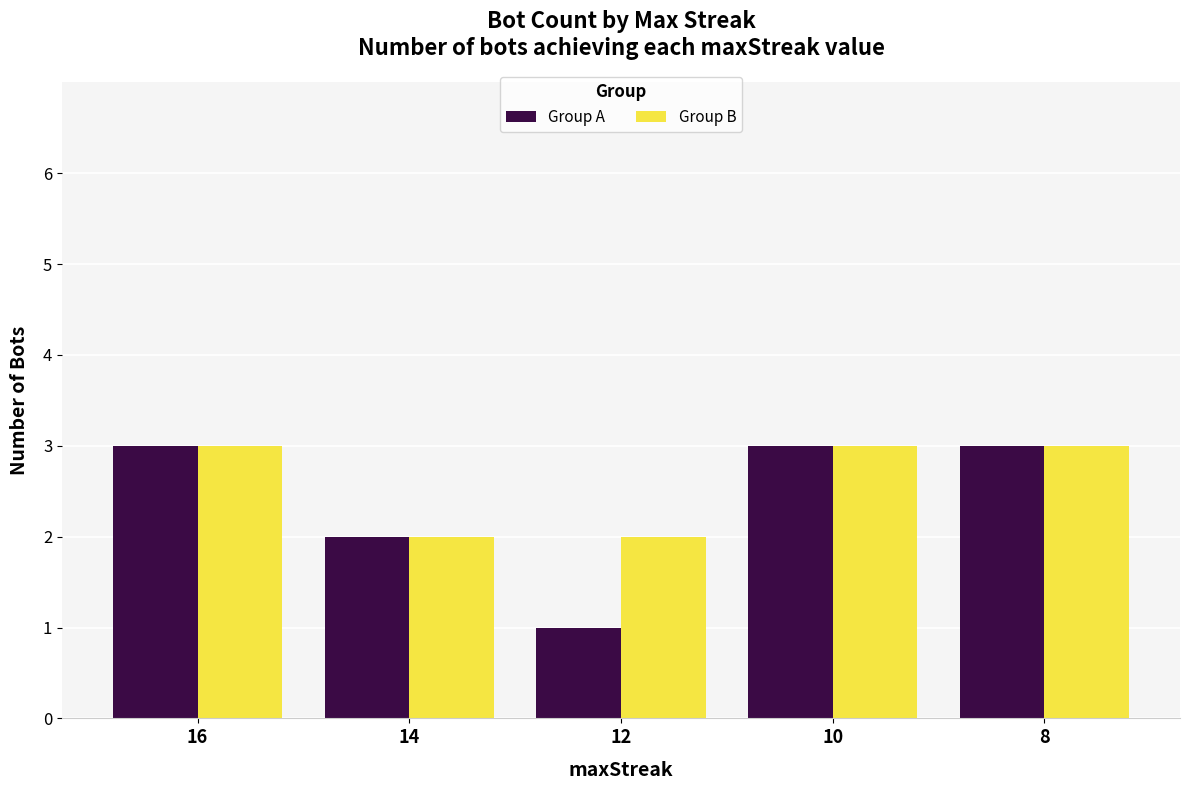

List the series in order of their overall mean, highest first.

Group B, Group A